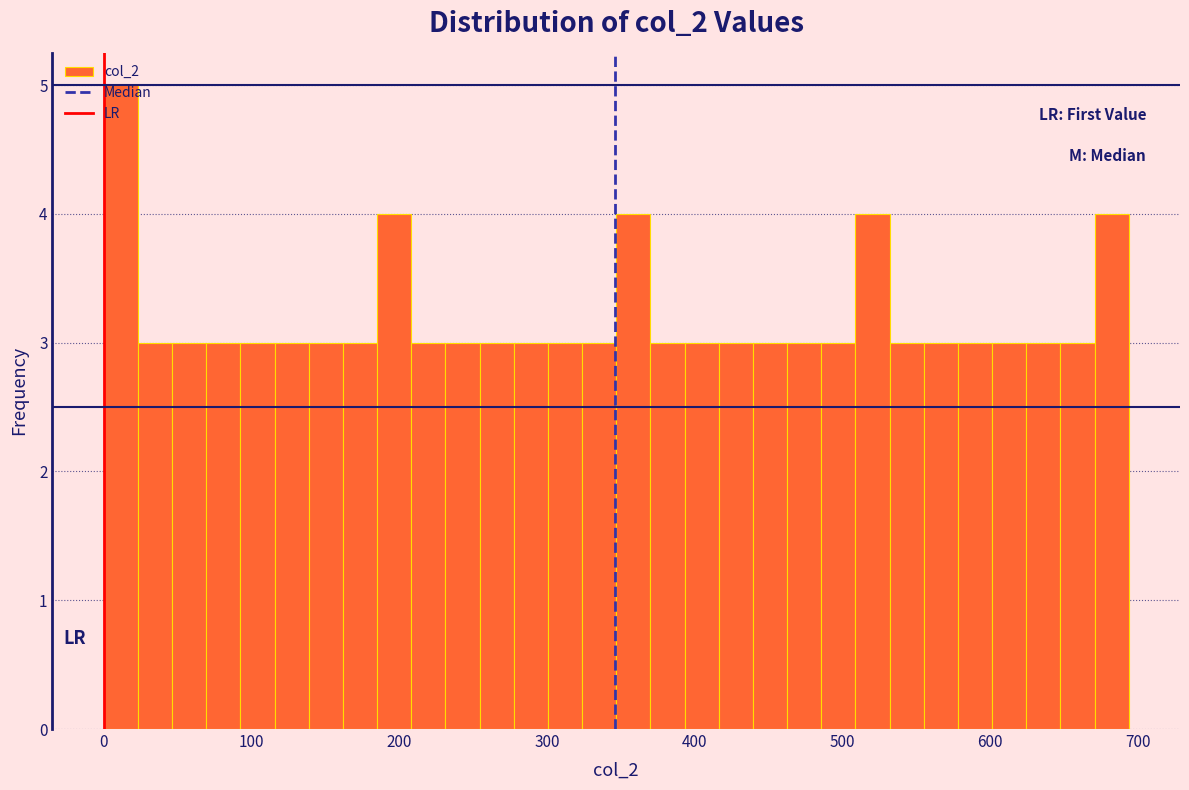

Read against the x-axis, roughly where is the centre of the tallest bar?

10